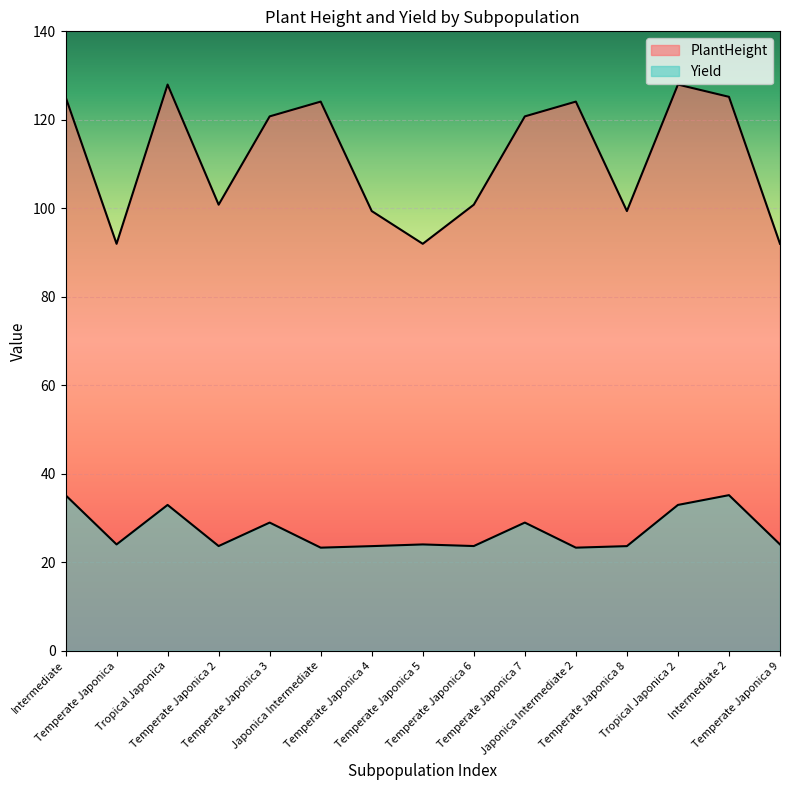

How many interior local peaks does the PlantHeight series have?

4